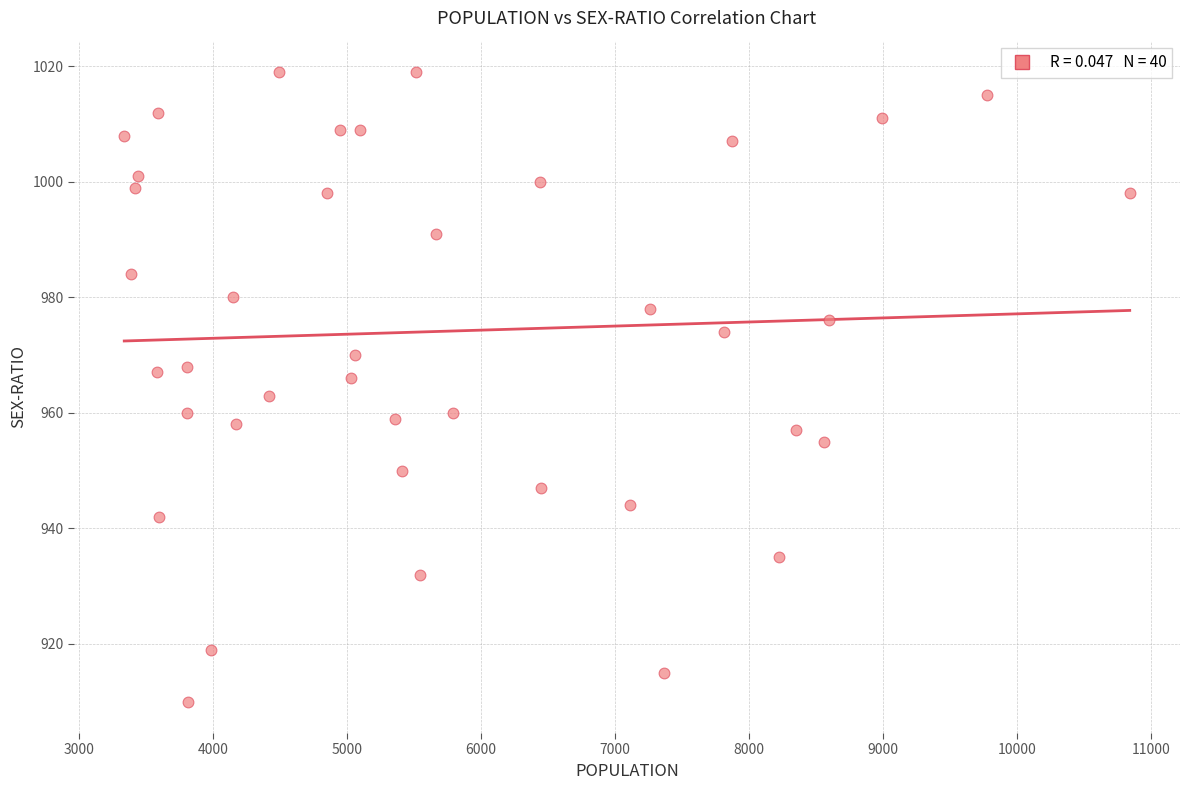

What is the range of X values (max minus min)?

7501